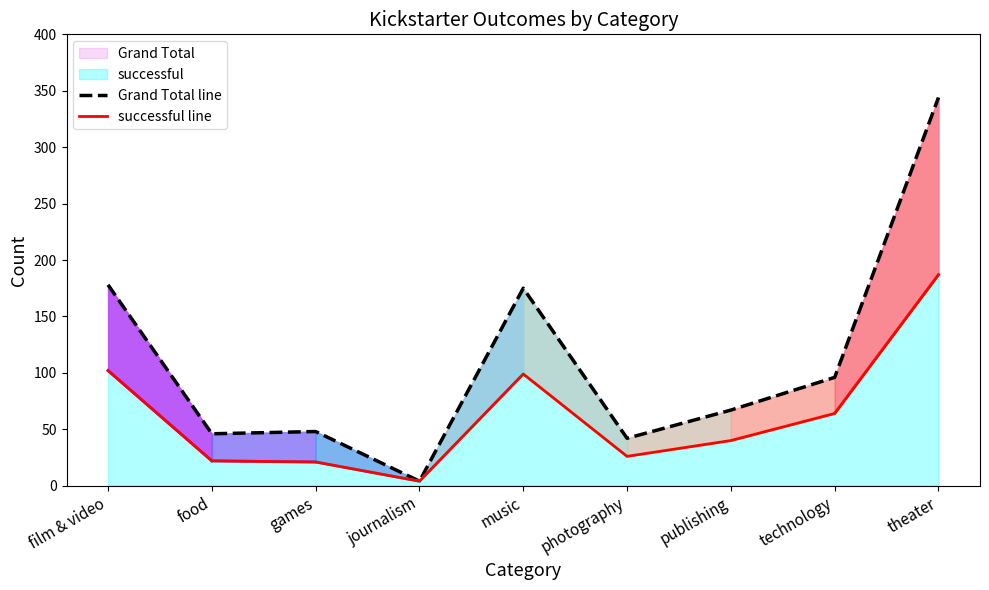

How many values in the successful line series exceed 40?

4